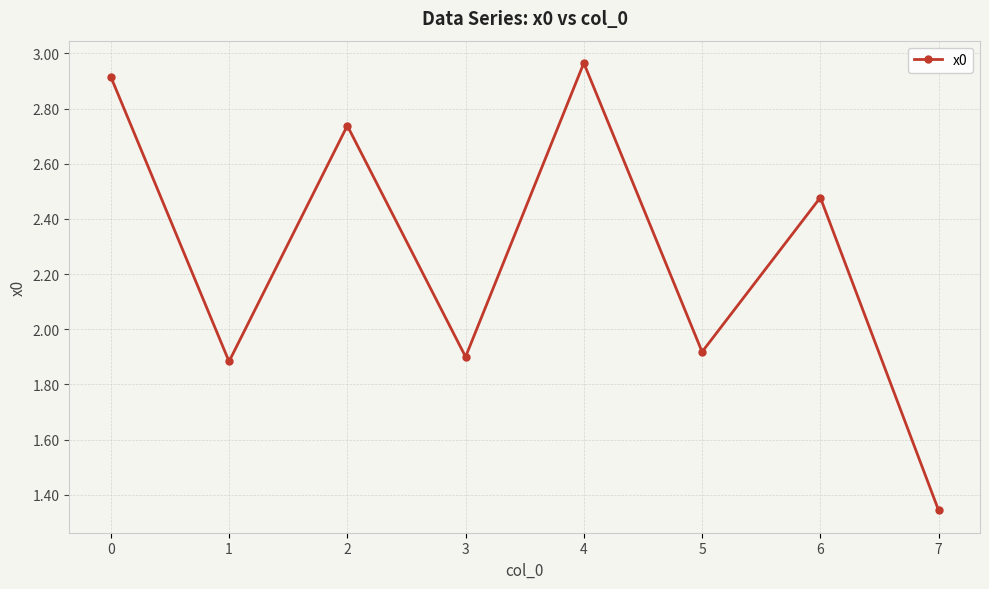

Where is the first local maximum?

2